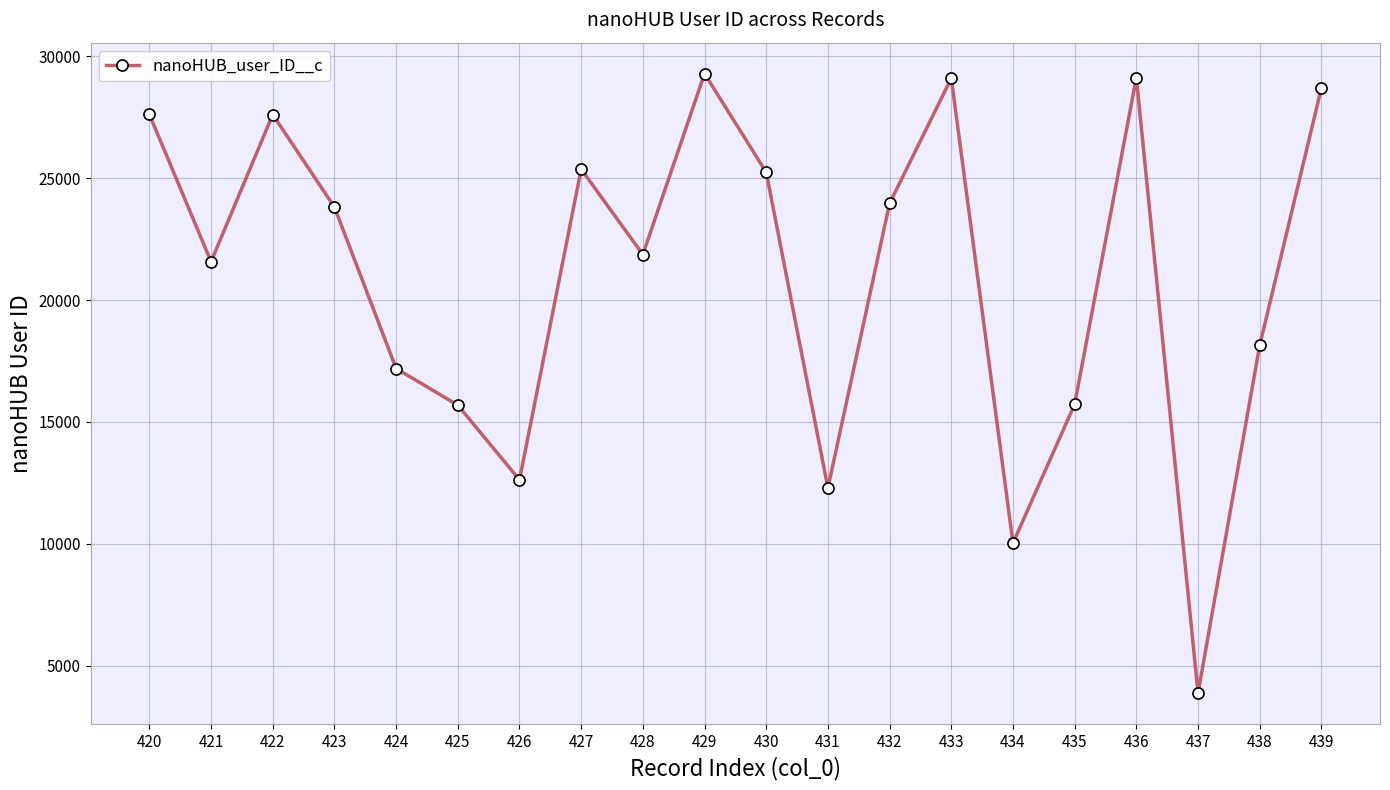

What is the difference between the maximum and minimum values?

25426